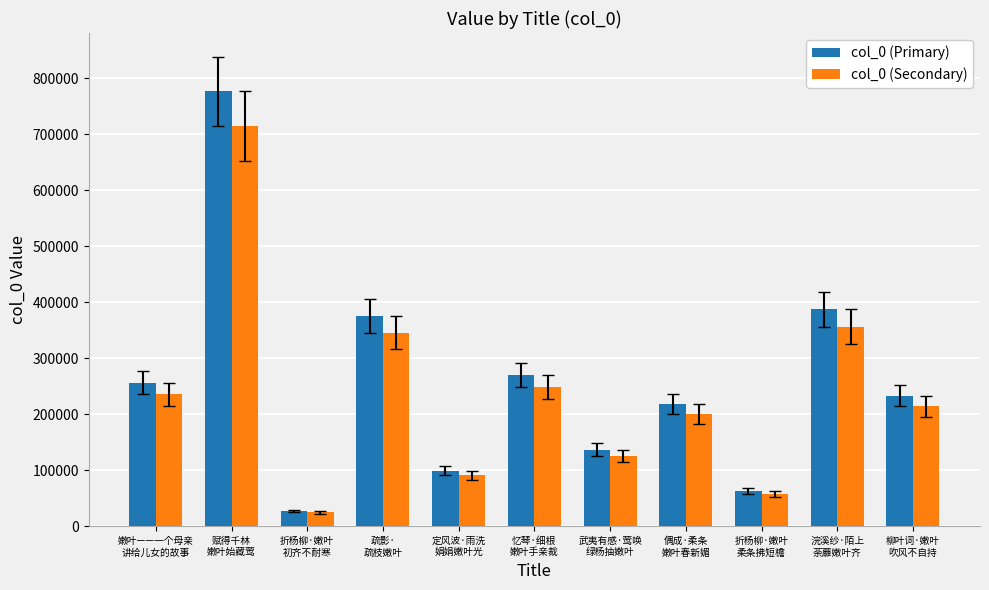

At which label is col_0 (Primary) closest to 401835?

浣溪纱·陌上
荼蘼嫩叶齐